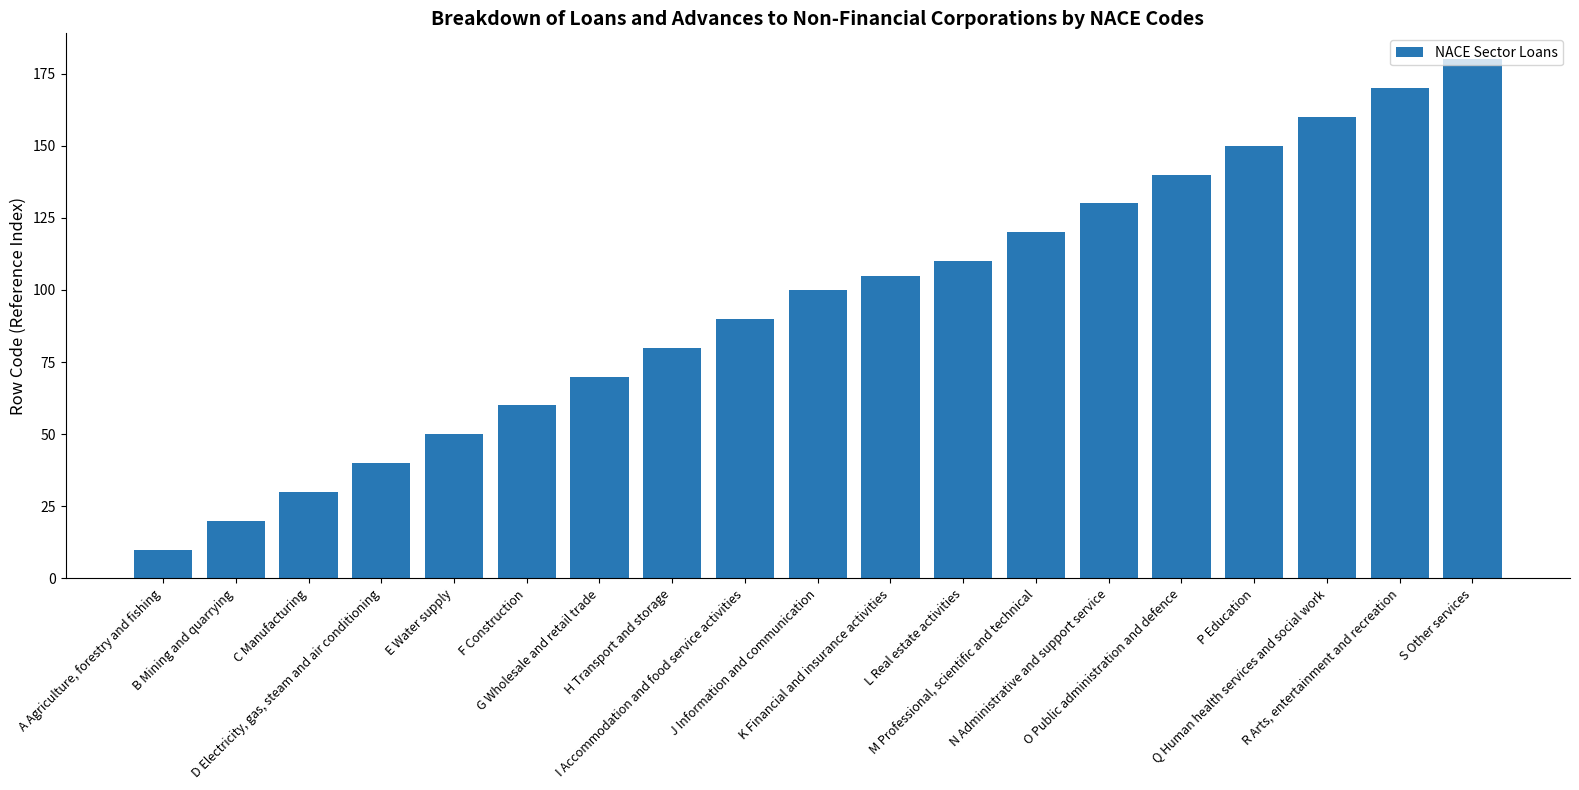

What is the ratio of the value at B Mining and quarrying to the value at L Real estate activities?

0.2